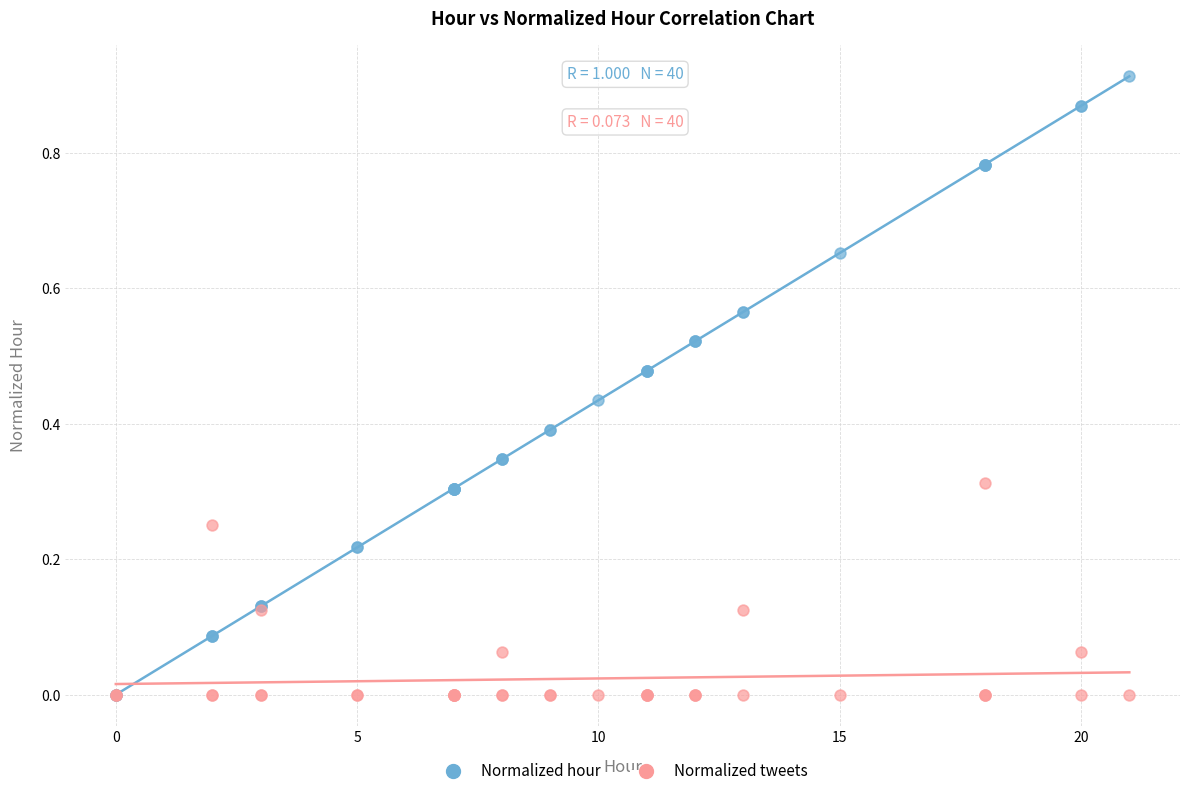

Which series has the widest spread of Y values?

Normalized hour